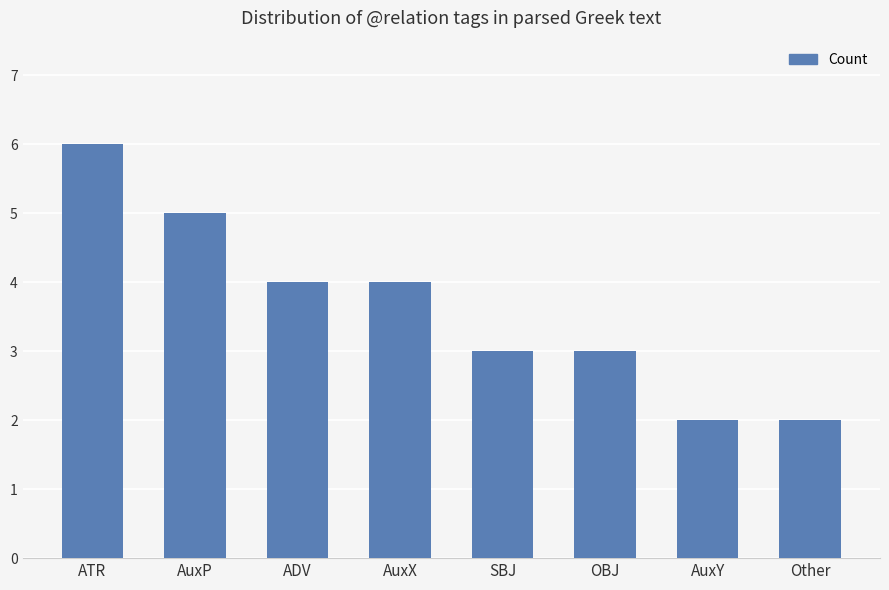

What is the change in value from ADV to Other?

-2